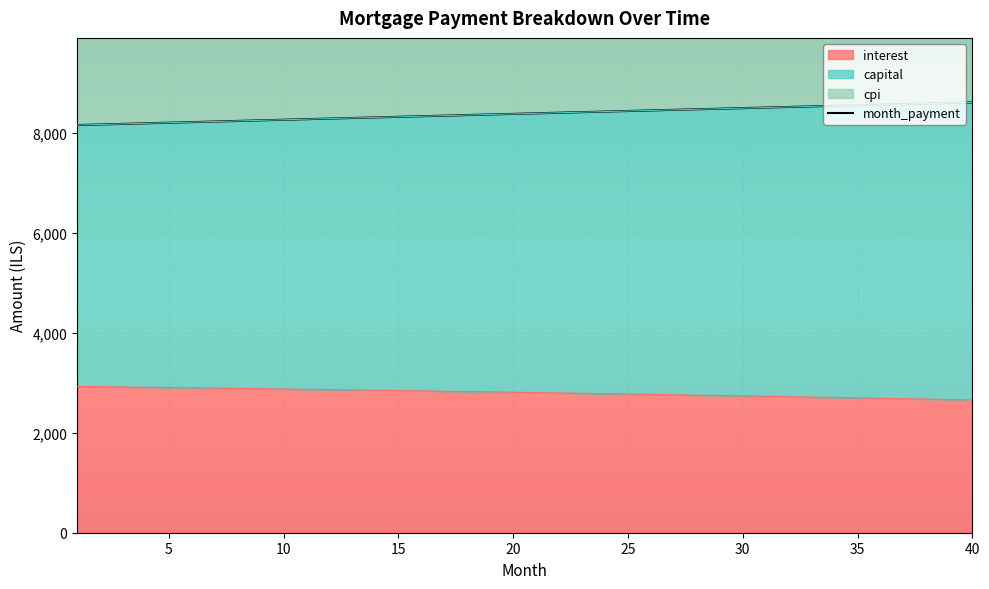

What is the difference between the maximum and minimum values in the month_payment series?

452.9